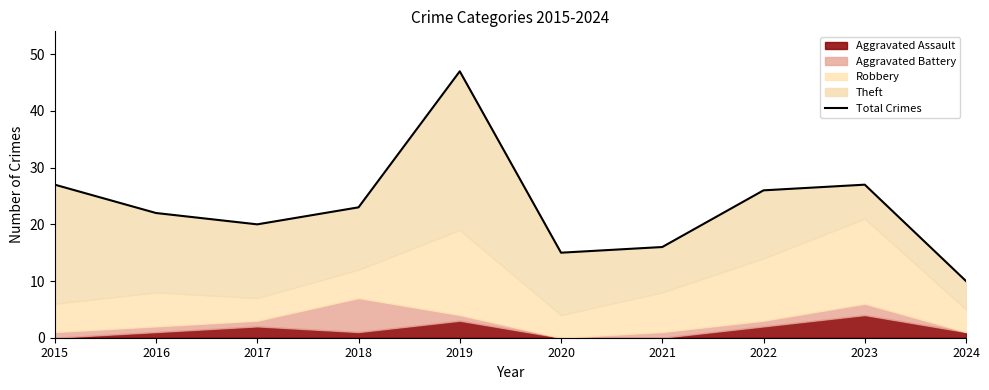

True or false: there are more than 0 points higher than both neighbors.

True